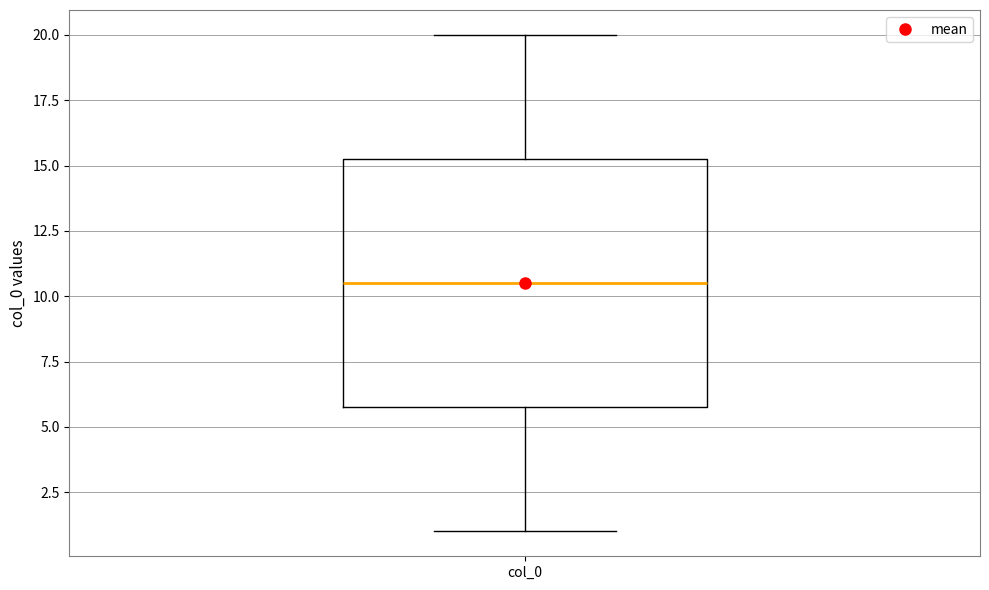

Where does the median line of the box for col_0 sit on the y-axis? The values are not printed on the chart, so give them approximately, as read against the axis.

10.5